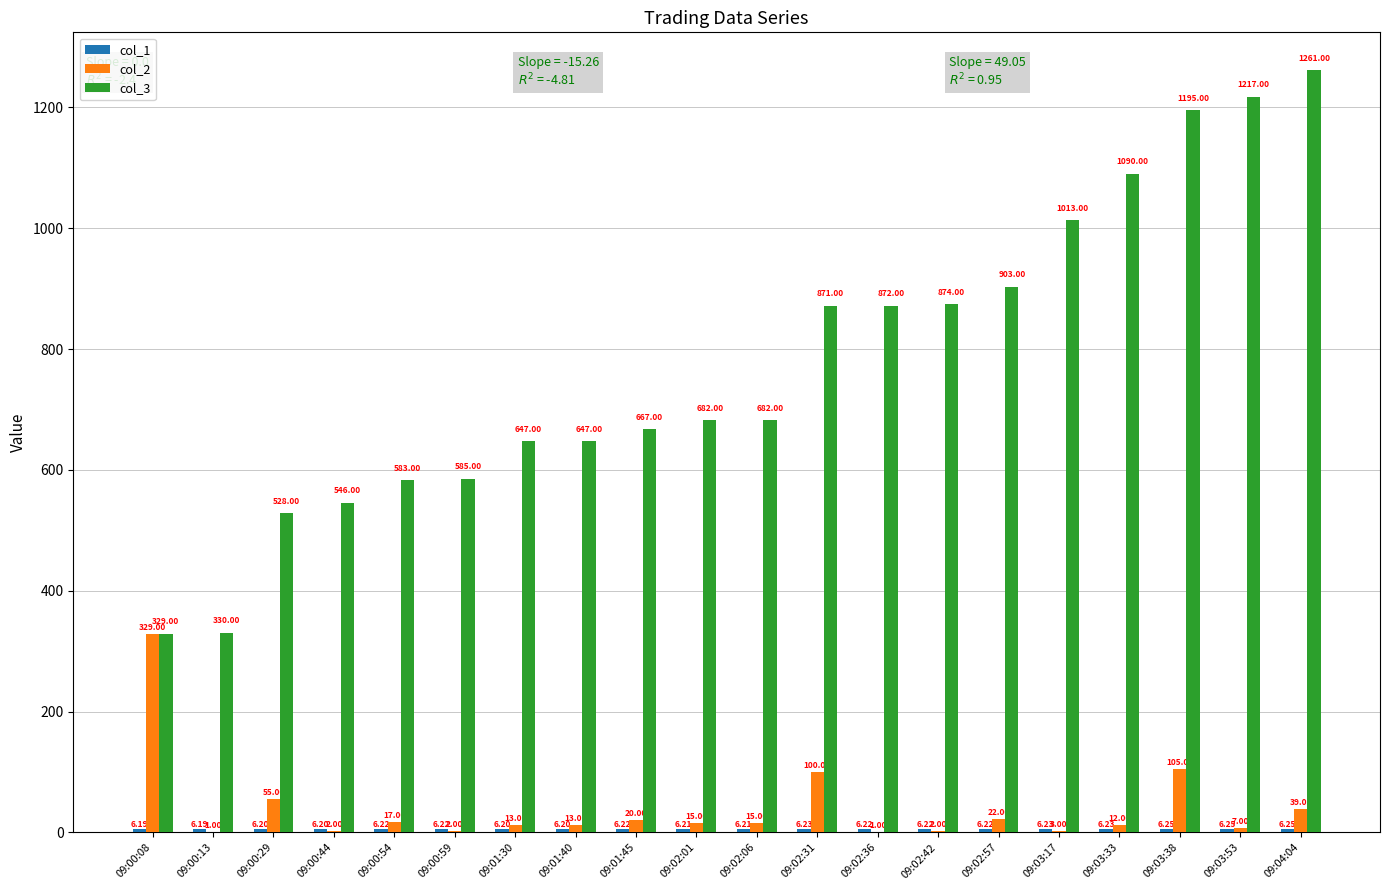

Does the chart contain stacked bars?

No